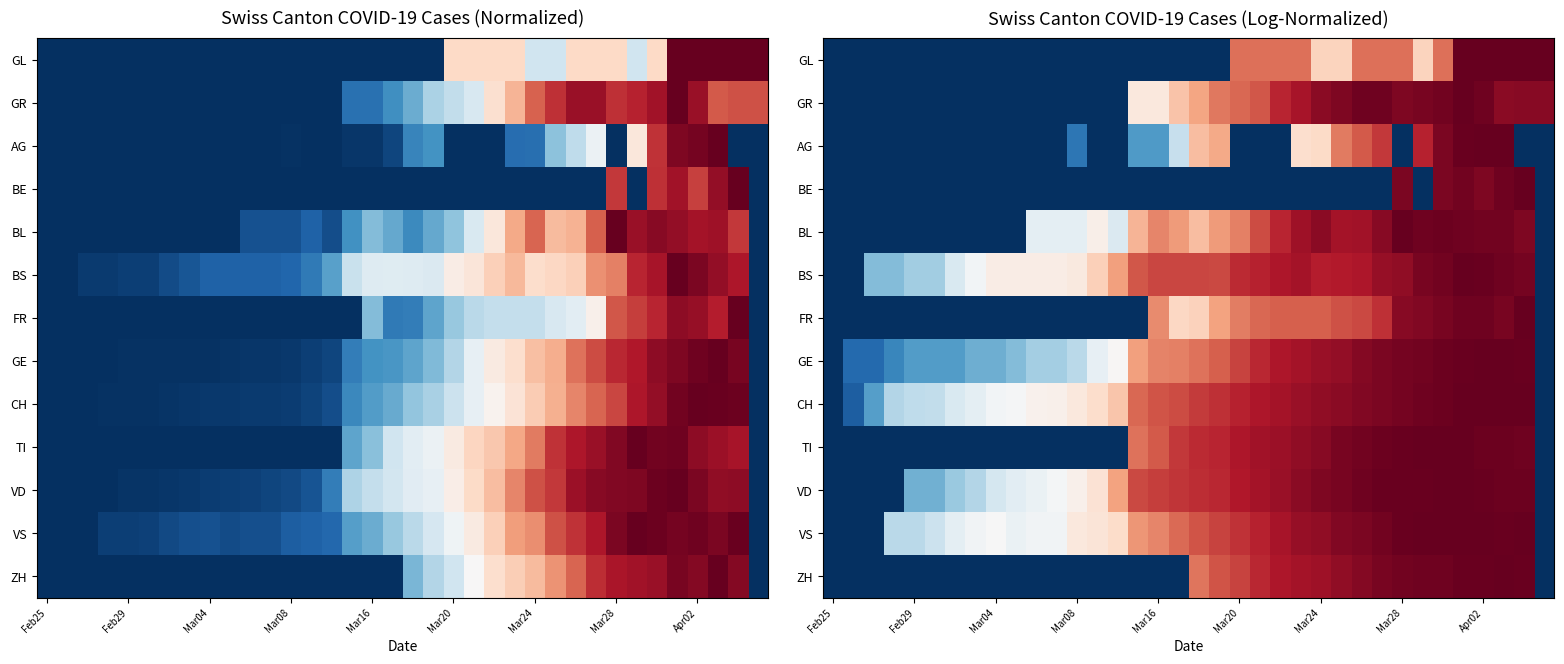

Which label corresponds to the smallest value in the chart?

Feb25